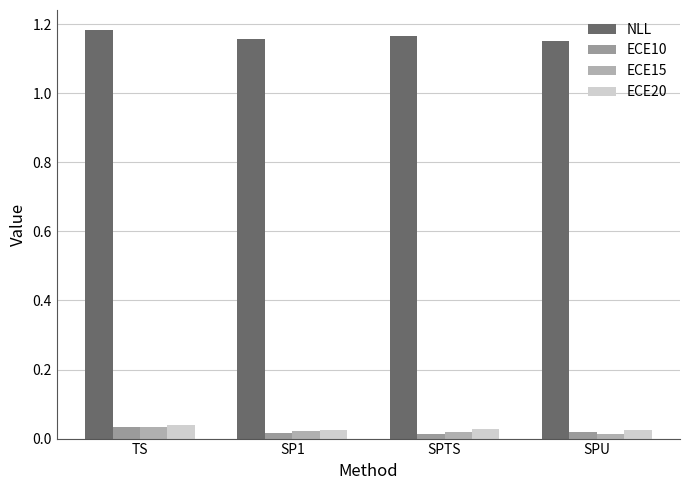

What position from the left is TS?

1